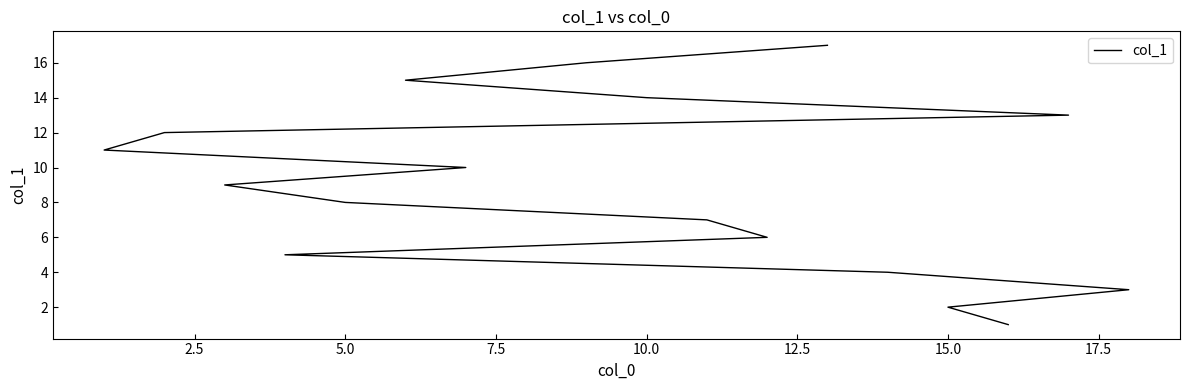

What is the sum of all values?

153